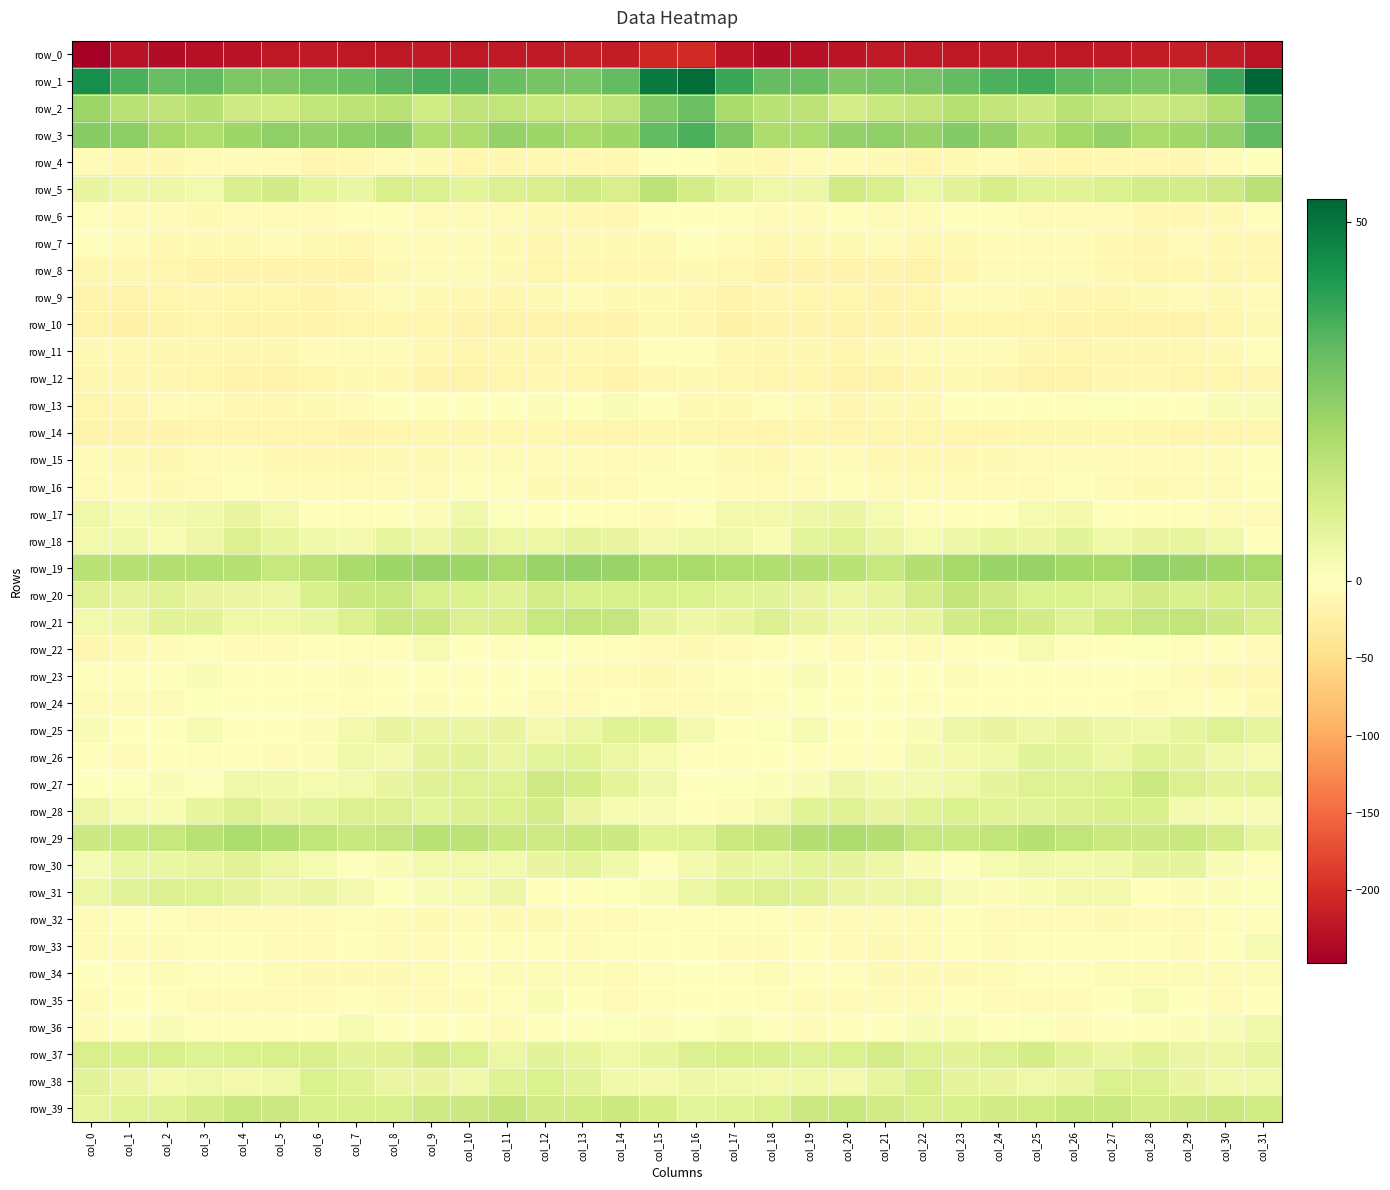

What is the total value across all series at col_24?

-118.9